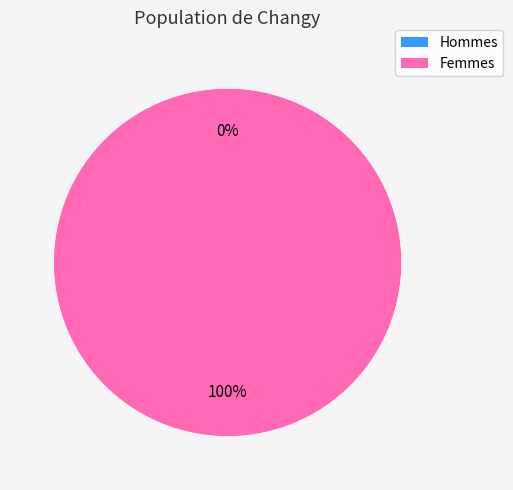

Count the number of slices in the pie.

2